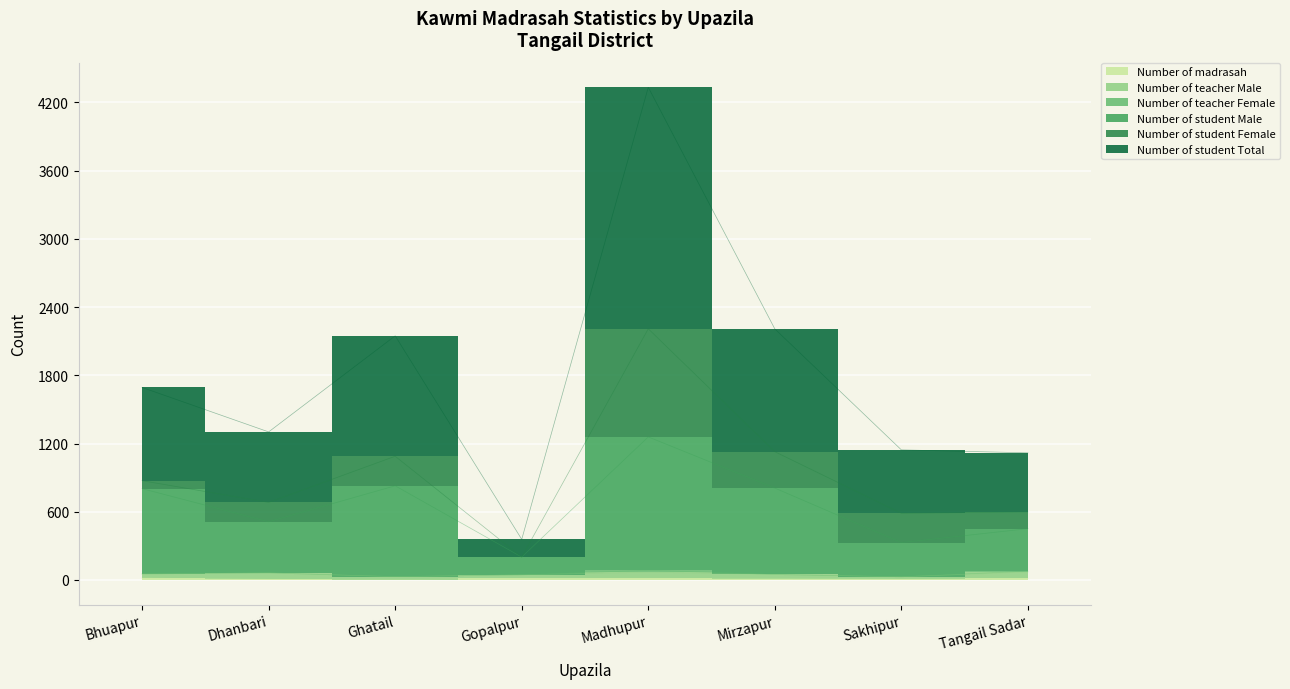

What value does the Number of student Total series have at Tangail Sadar, to the nearest 50?

1100